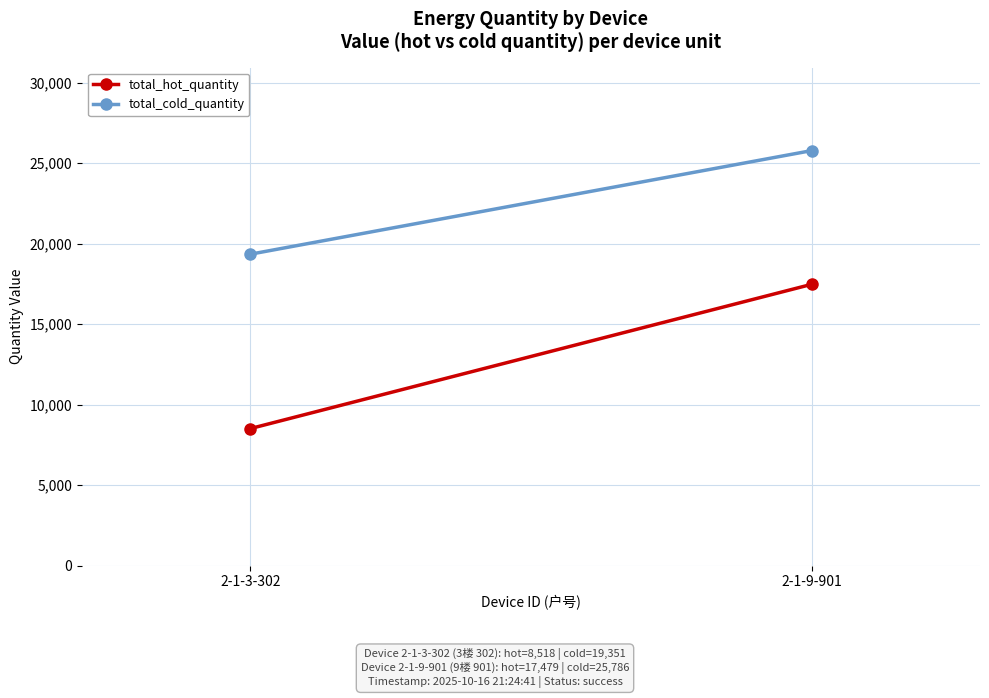

Reading left to right, list all the values displayed in this chart.

total_hot_quantity: 8518	17479
total_cold_quantity: 19351	25786